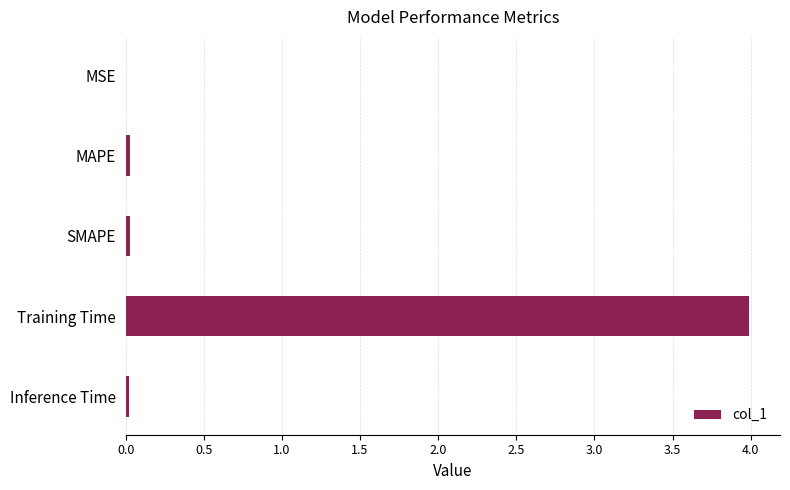

Which has a higher value, Training Time or Inference Time?

Training Time